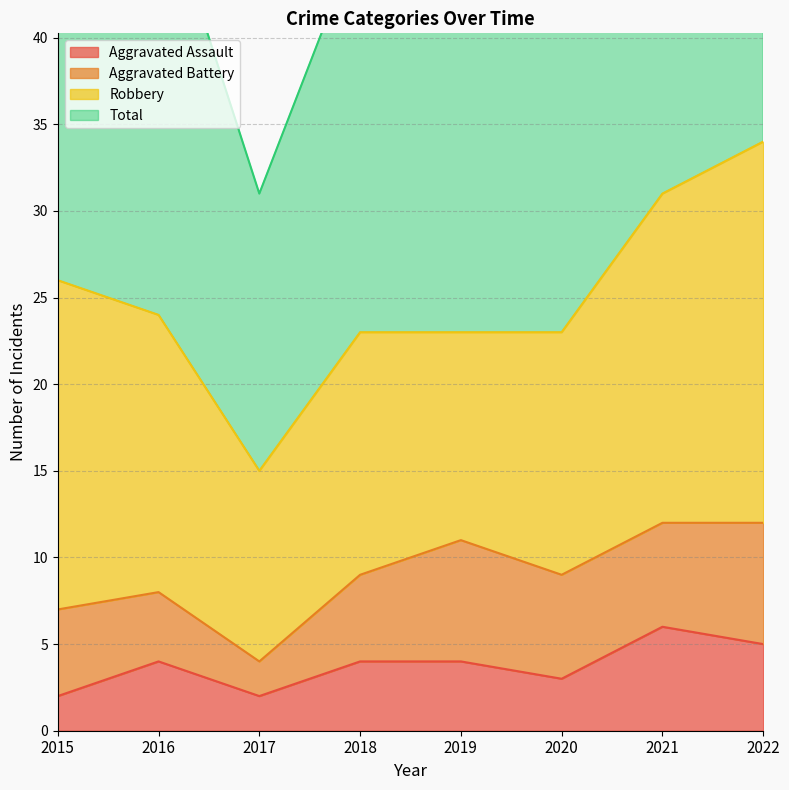

At which label does Total reach its minimum?

2017